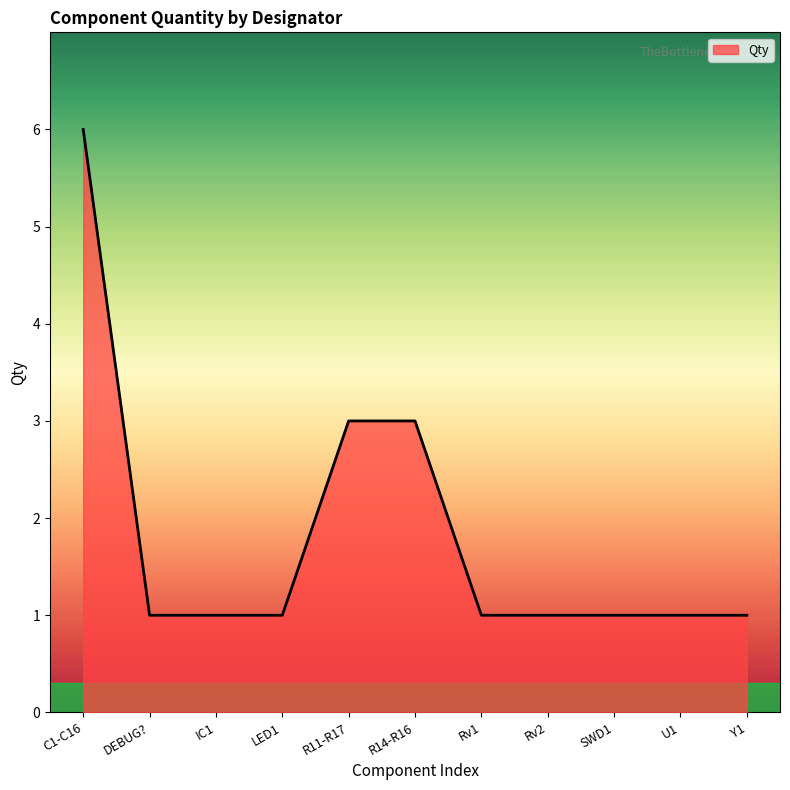

What position from the right is DEBUG??

10